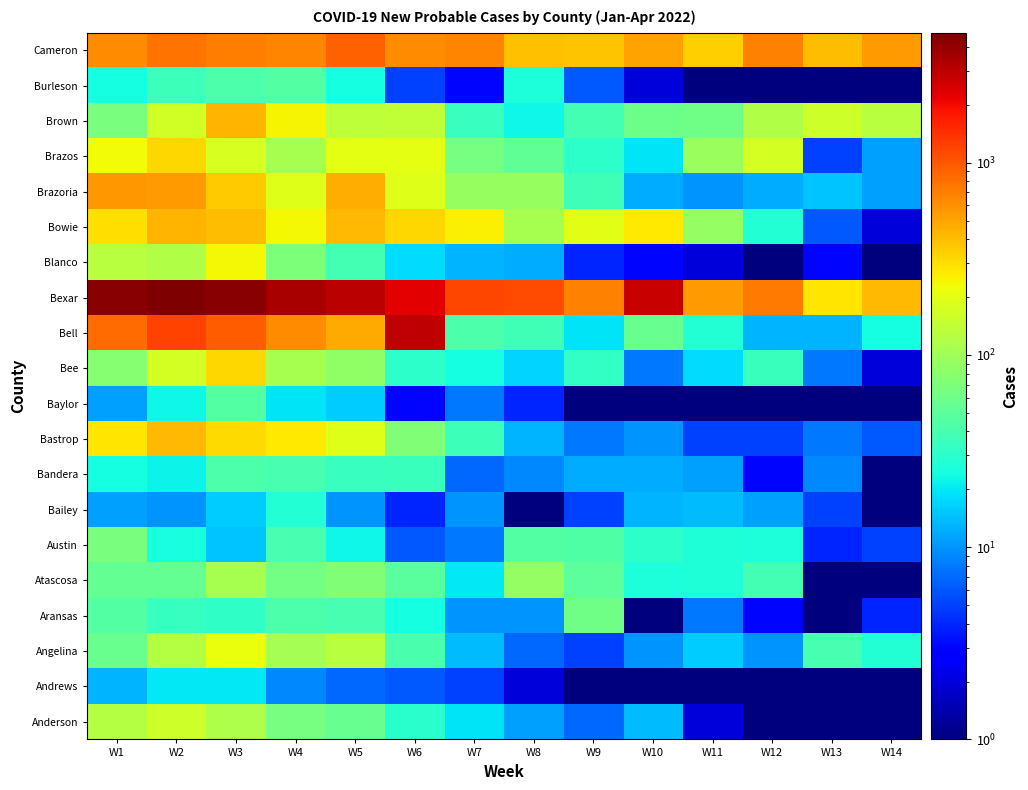

At which category is the sum across all series the highest?

W2